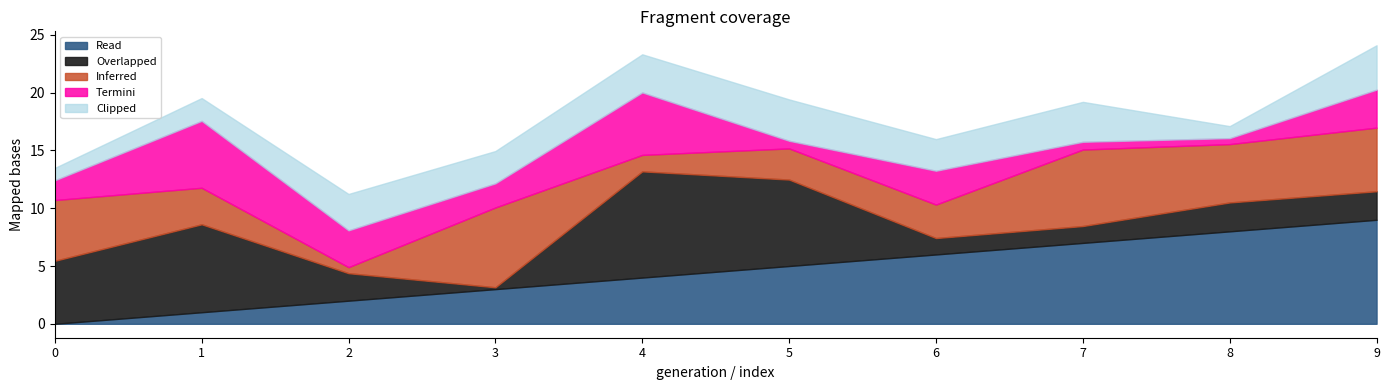

What is the highest value of the Read series?

9.0